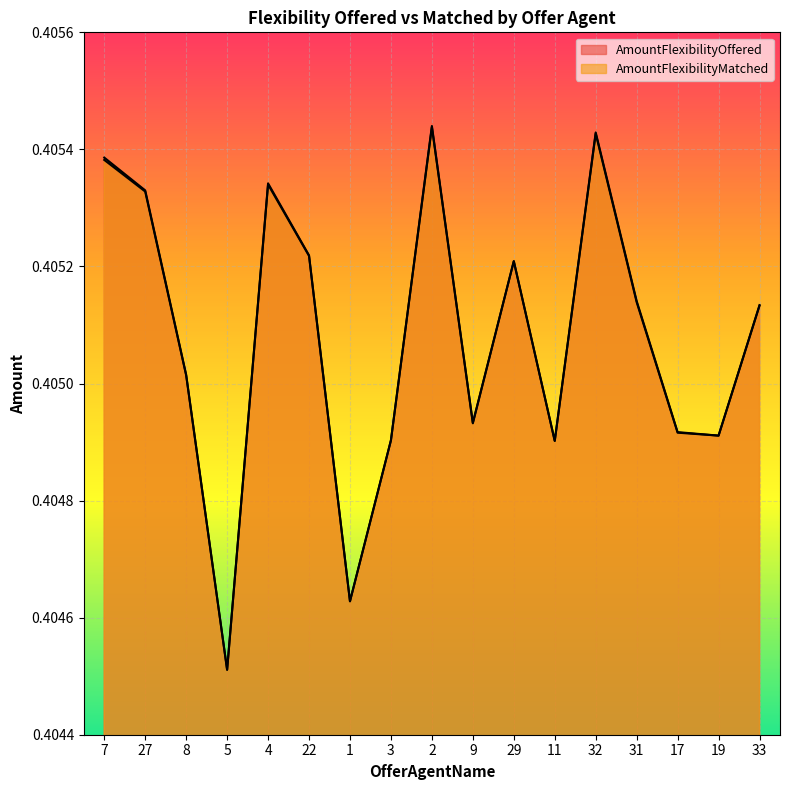

True or false: AmountFlexibilityOffered and AmountFlexibilityMatched cross at least once.

False